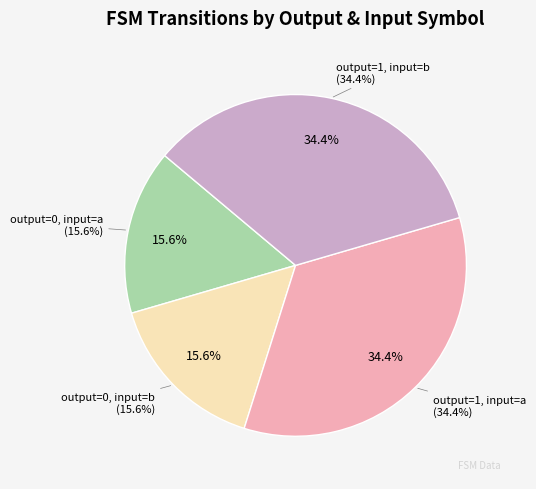

Rank the categories by value from lowest to highest.

output_symbol=0 (input a), output_symbol=0 (input b), output_symbol=1 (input a), output_symbol=1 (input b)